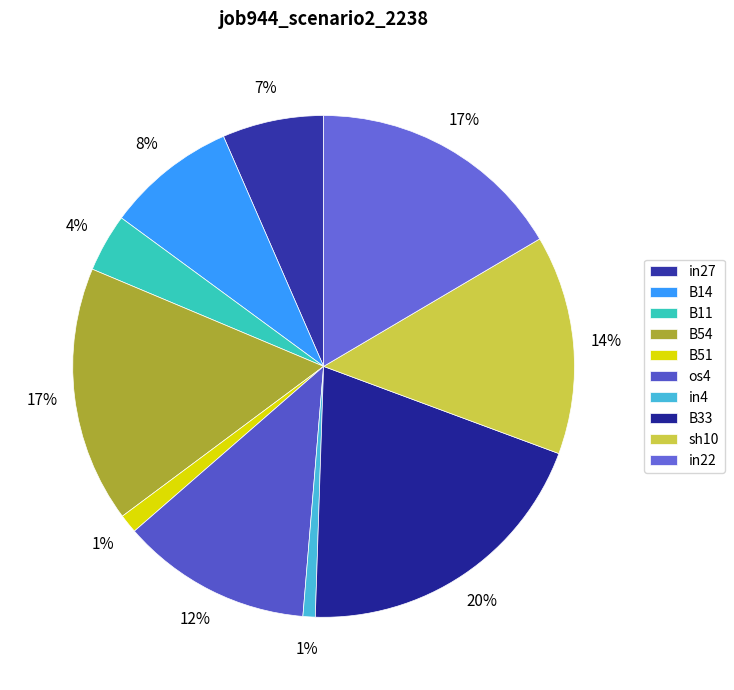

How many segments does this pie chart have?

10